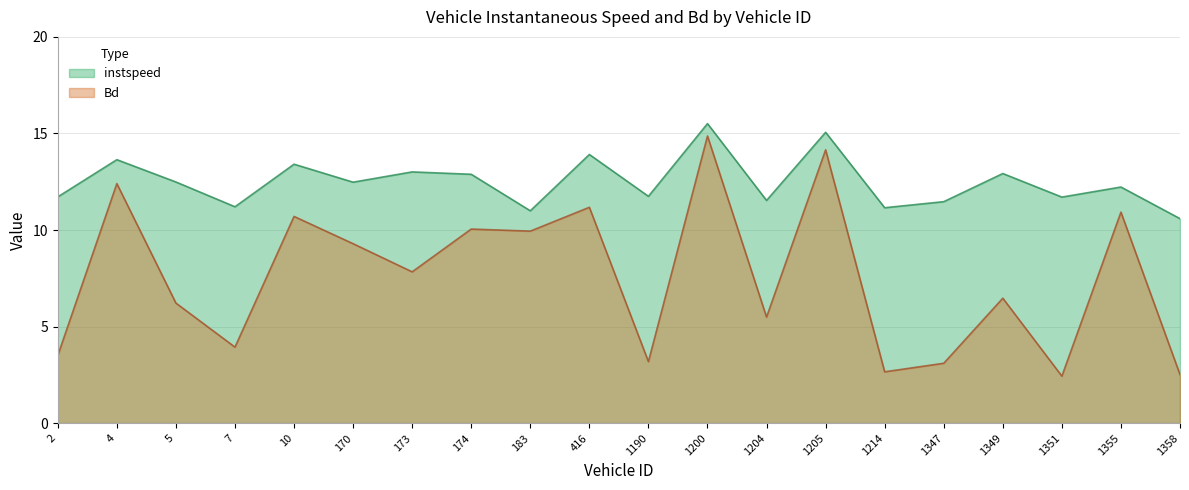

Which series has the largest total across all categories?

instspeed